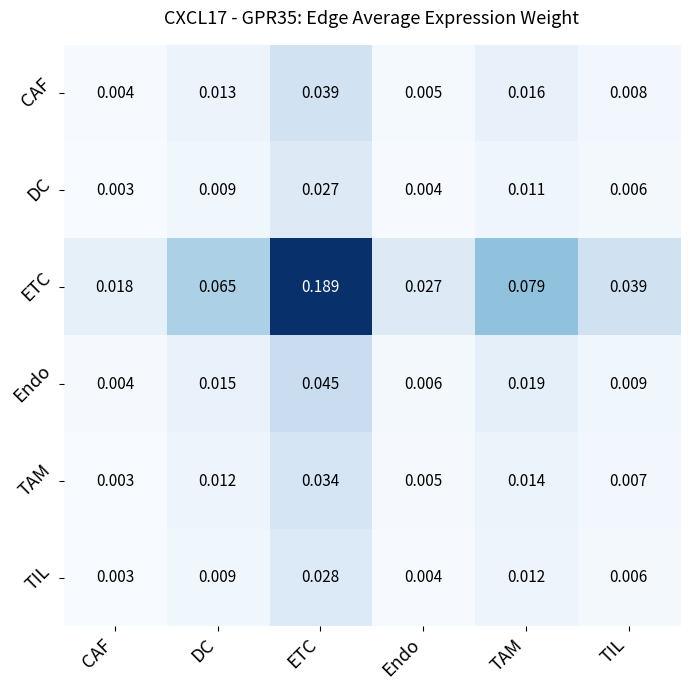

At which category is the sum across all series the highest?

ETC